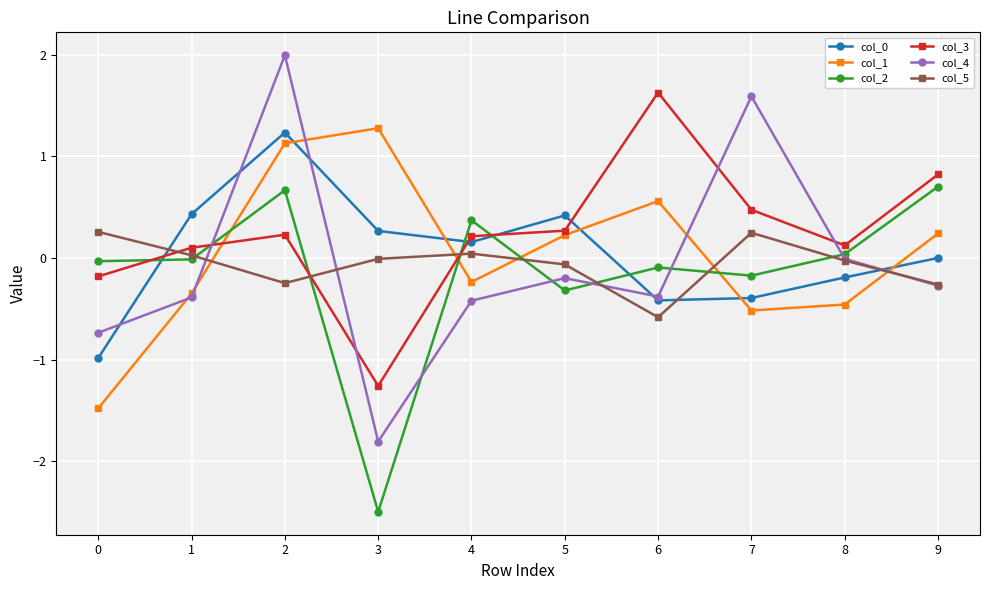

True or false: col_0 has more than 0 interior local peaks.

True